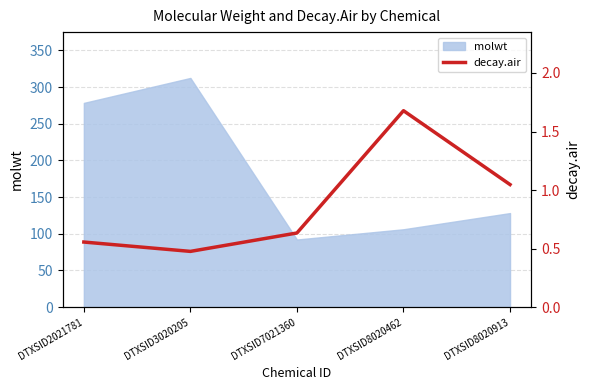

True or false: the data shows 0.2 at DTXSID7021360.

False